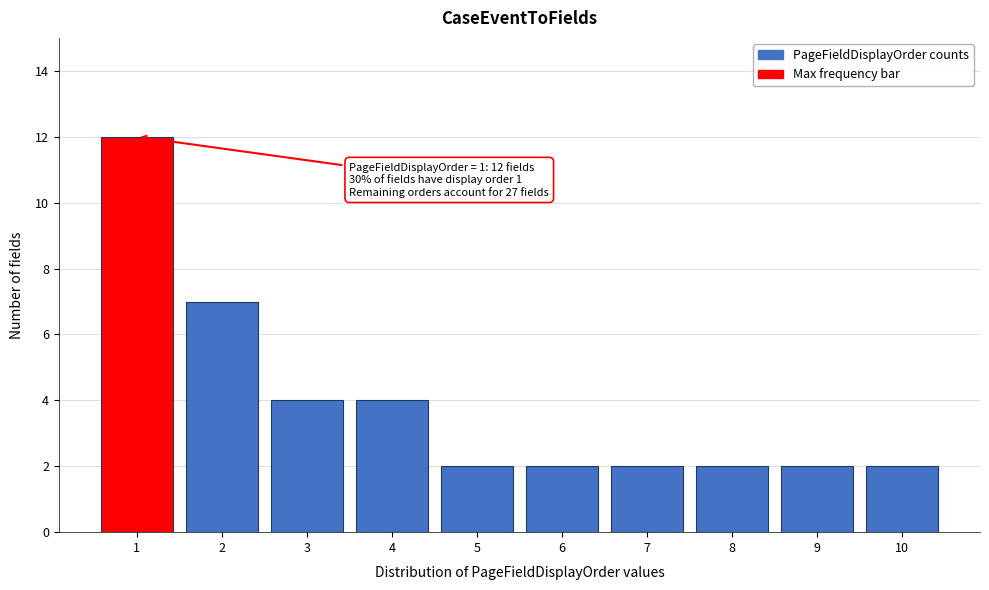

Reading left to right, list all the values displayed in this chart.

1=12	2=7	3=4	4=4	5=2	6=2	7=2	8=2	9=2	10=2